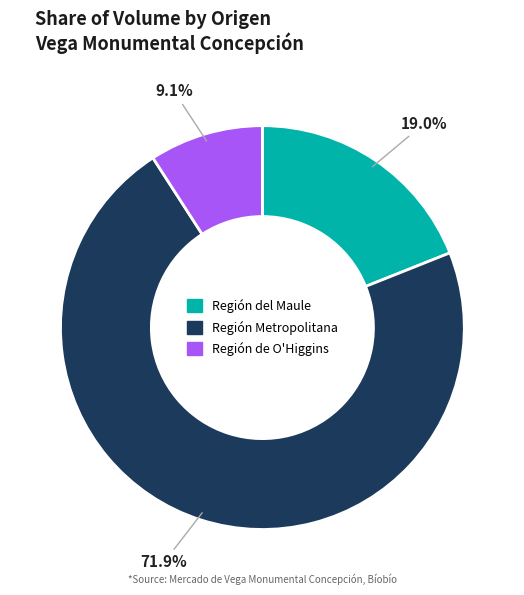

Rank the categories by value from lowest to highest.

Región de O'Higgins, Región del Maule, Región Metropolitana